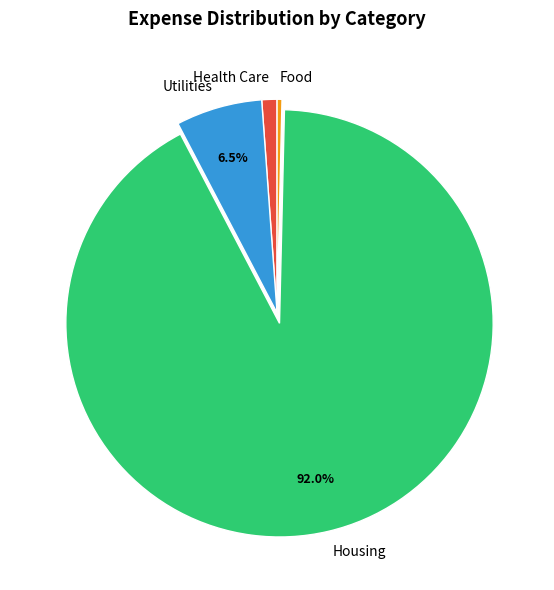

Is there a majority slice in this chart?

Yes